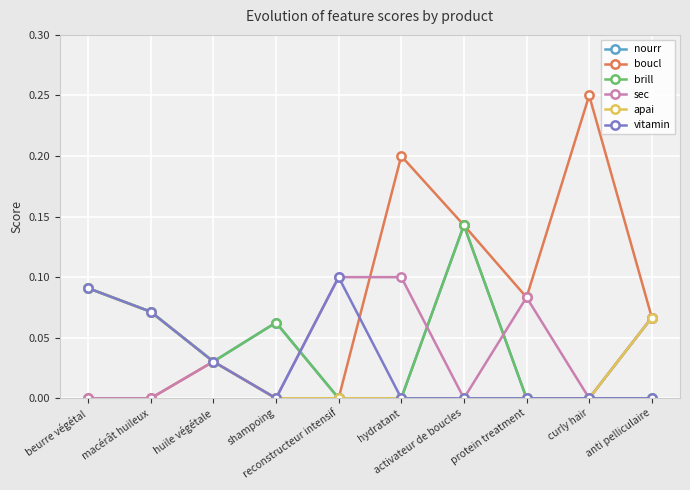

Which series has the largest total across all categories?

boucl